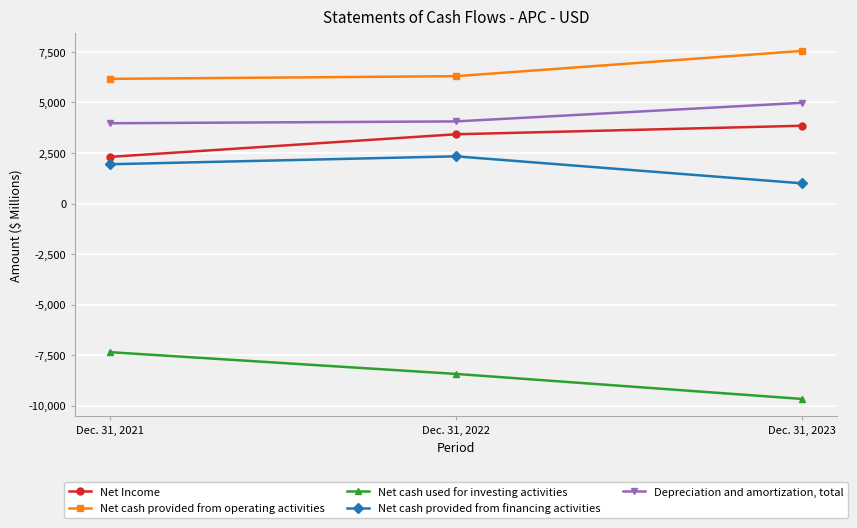

What is the total value across all series at Dec. 31, 2022?

7700